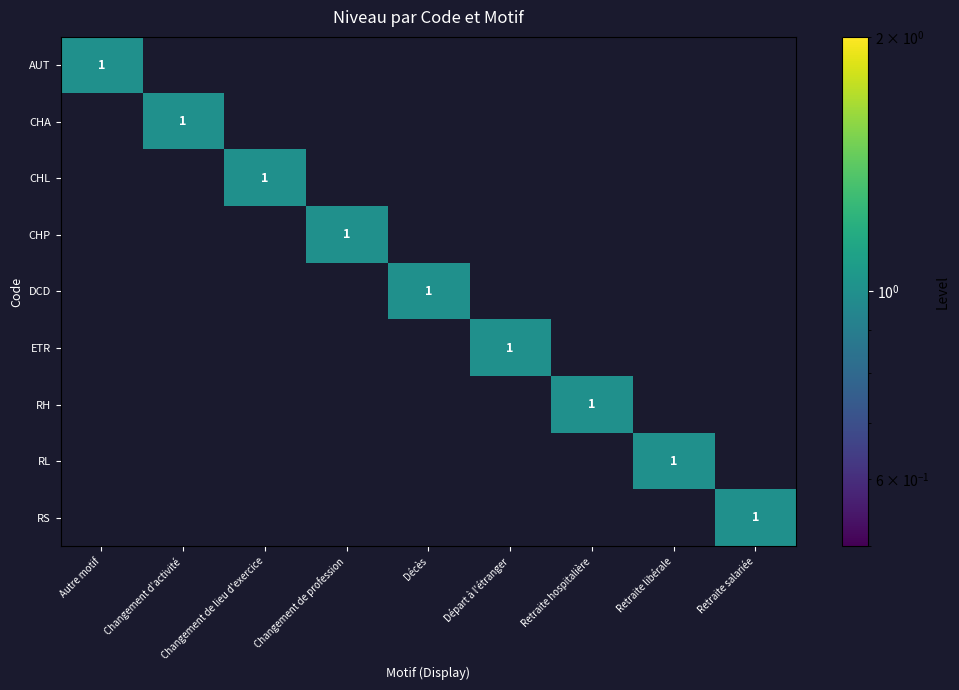

At which label is ETR closest to 0?

Autre motif